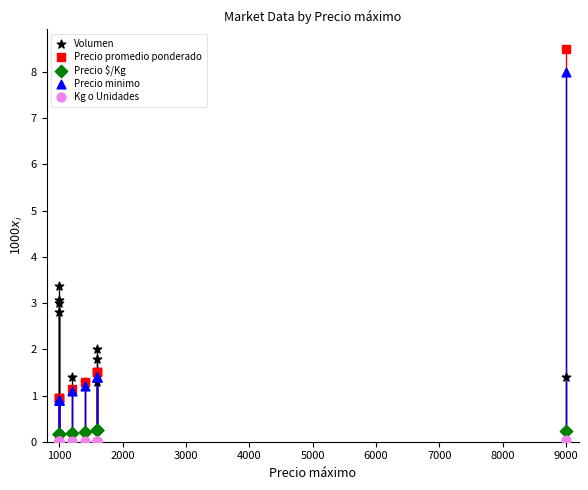

Which series reaches the maximum Y coordinate?

Precio promedio ponderado